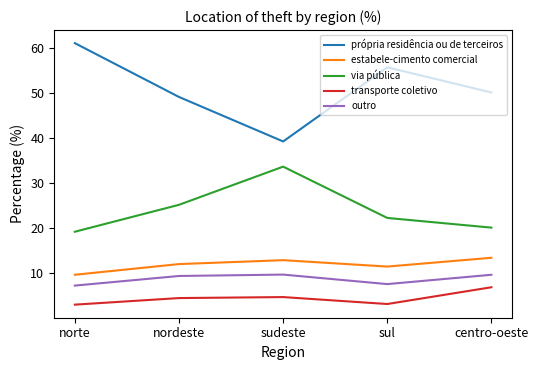

What are all the series names shown in the legend?

própria residência ou de terceiros, estabele-cimento comercial, via pública, transporte coletivo, outro